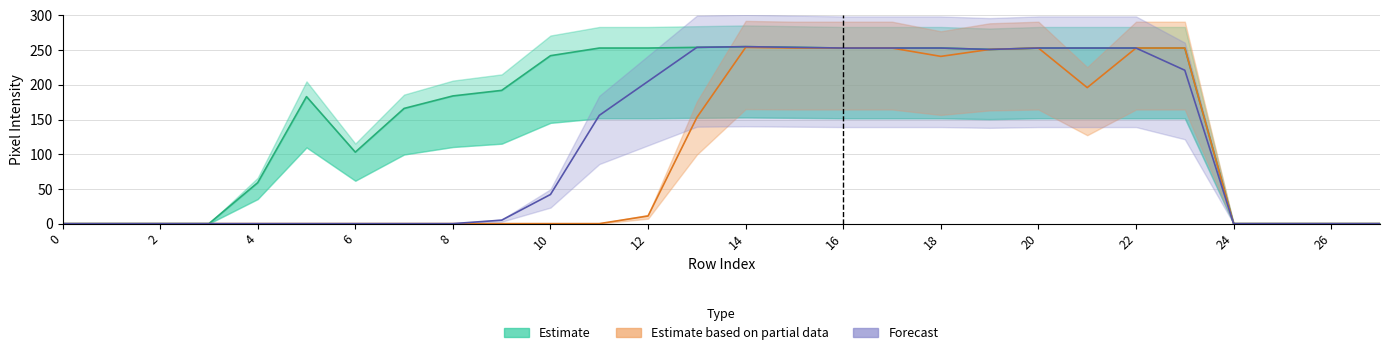

True or false: Estimate based on partial data has a value of 117 at 6.

False